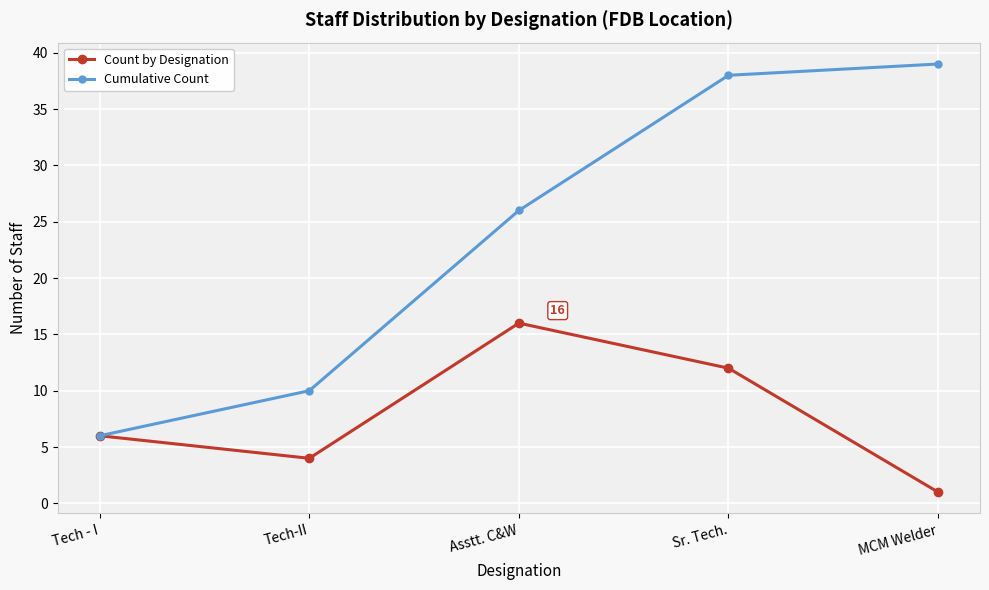

Does the chart display data point markers on the line(s)?

Yes